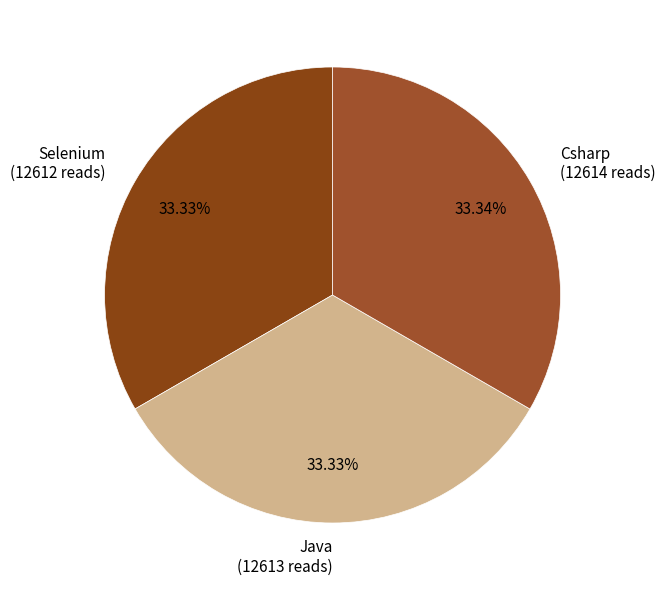

How many segments does this pie chart have?

3